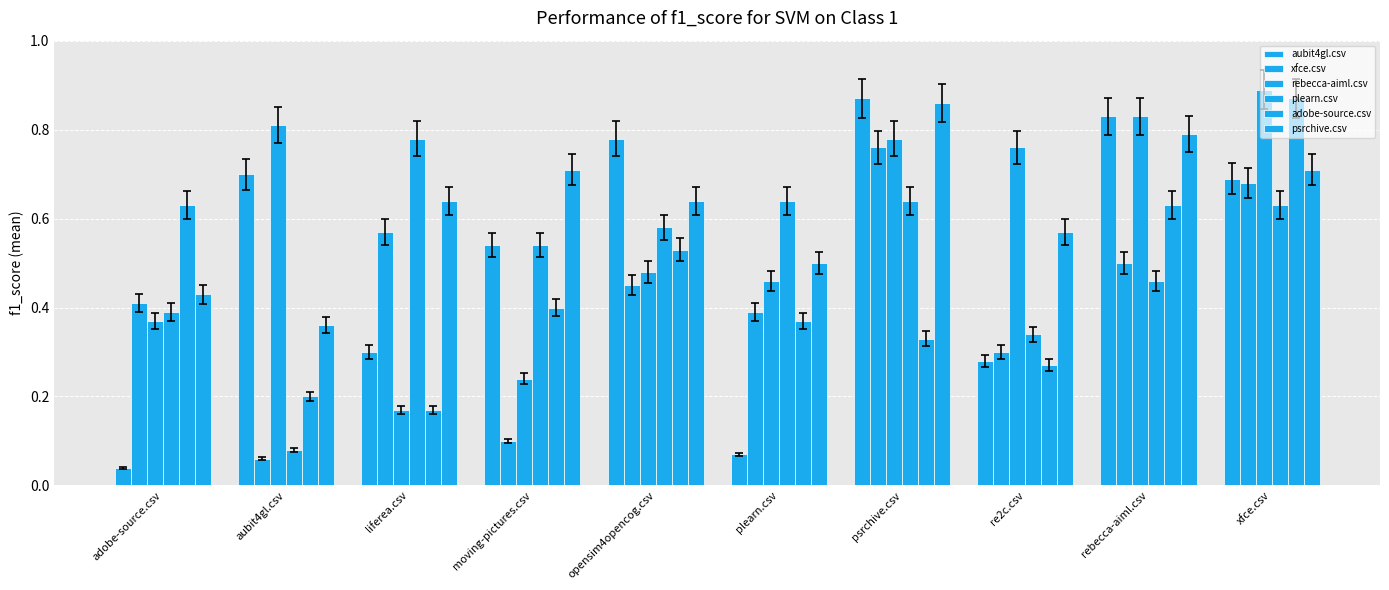

At aubit4gl.csv, list the series in order from smallest to largest.

xfce.csv, plearn.csv, adobe-source.csv, psrchive.csv, aubit4gl.csv, rebecca-aiml.csv